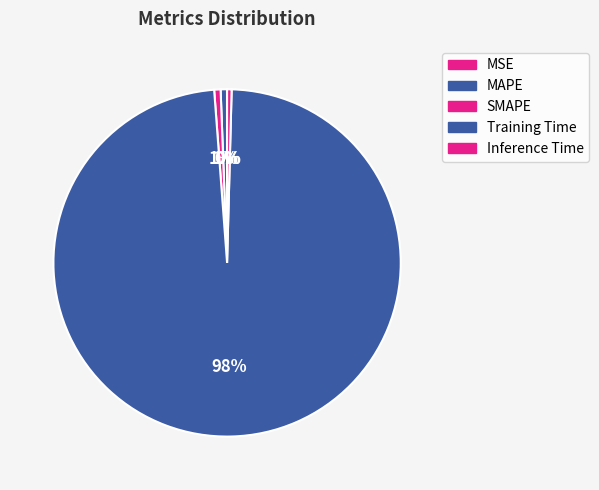

Count the number of slices in the pie.

5